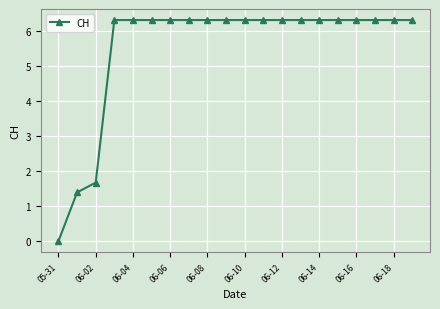

What is the maximum value shown in the chart?

6.3